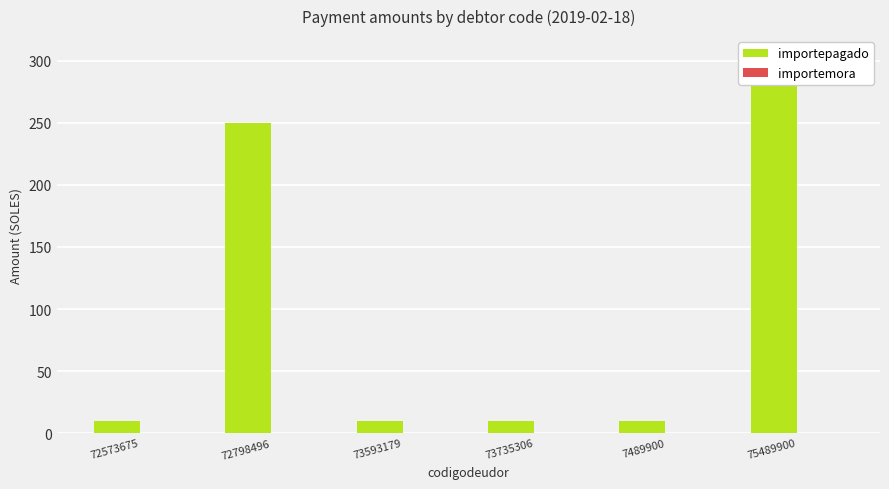

At how many categories does at least one series exceed 129?

2